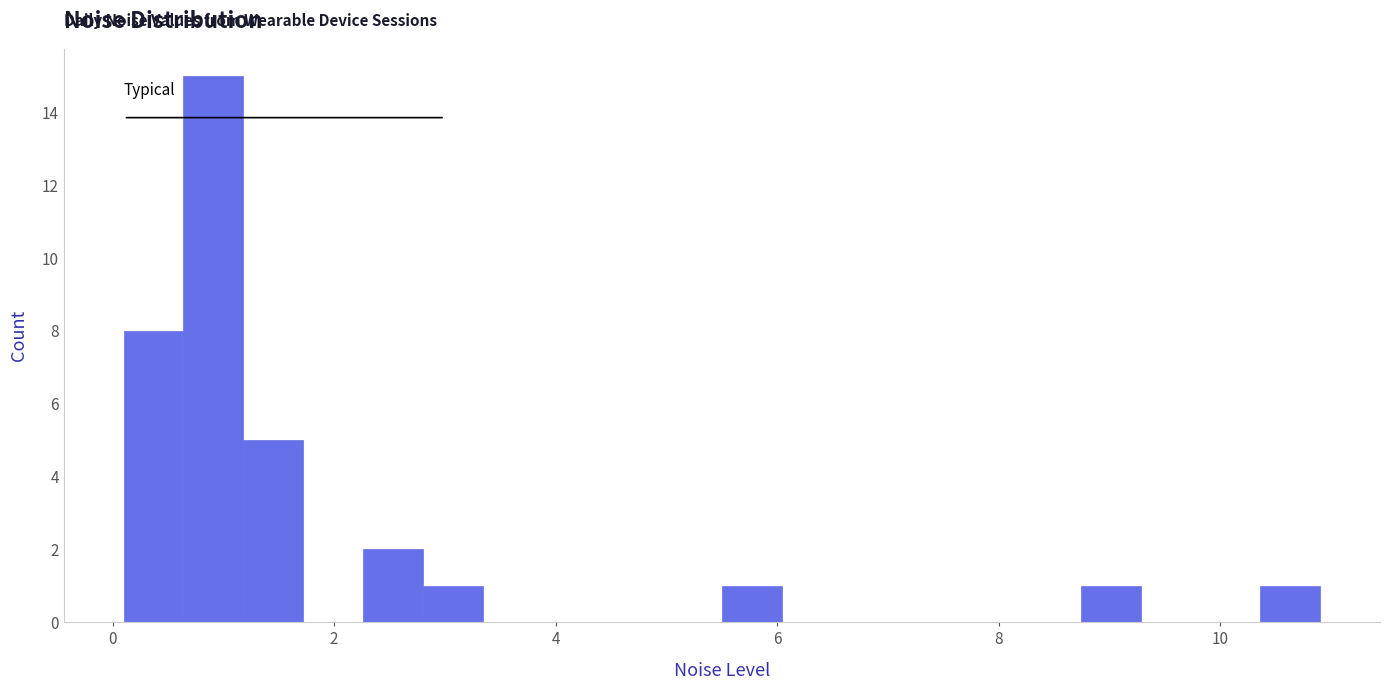

Read against the x-axis, roughly where is the centre of the tallest bar?

1.0